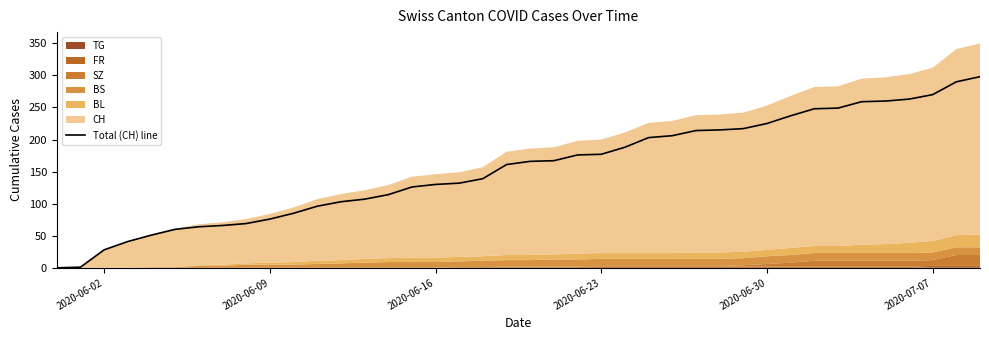

Is it true that Total (CH) line equals 76 at 2020-06-09?

True